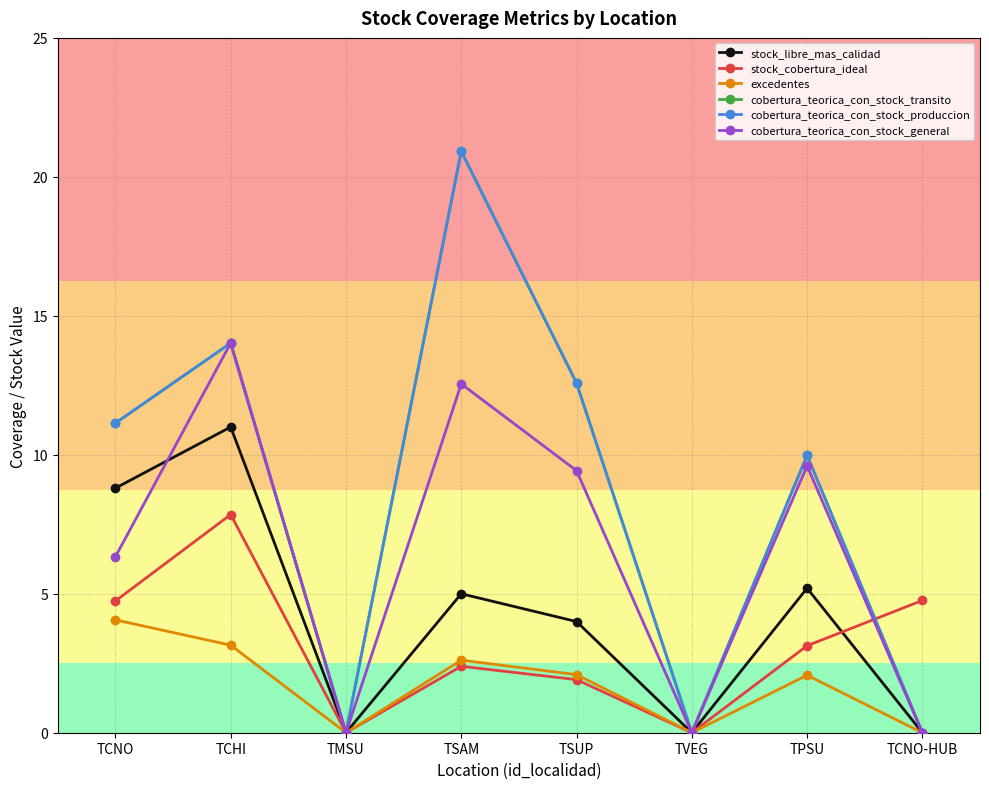

Where does the cobertura_teorica_con_stock_general series first go above 9?

TCHI